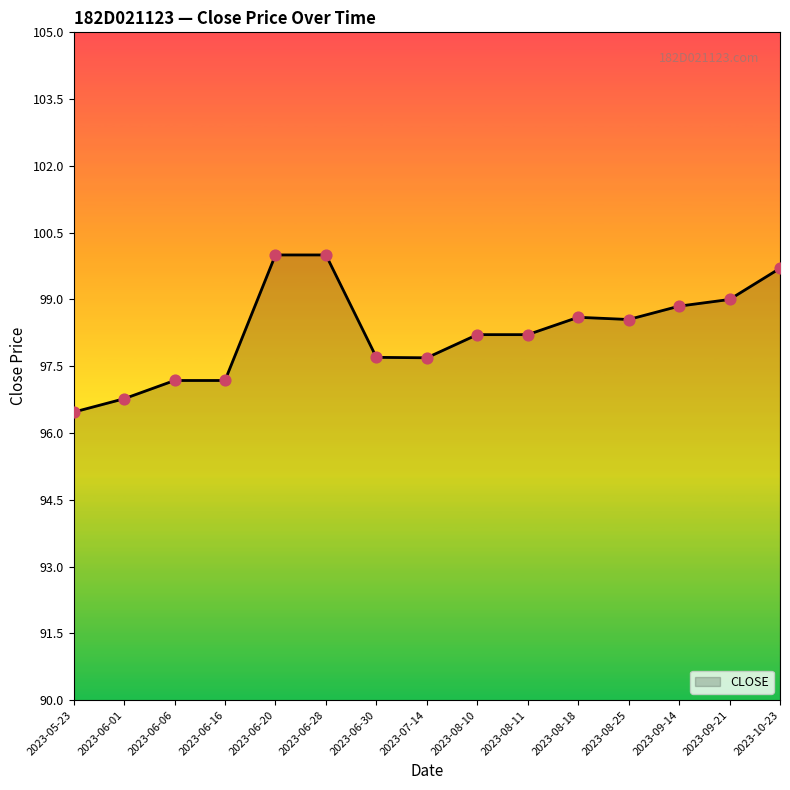

Approximately how many times larger is the value at 2023-06-16 compared to 2023-06-06?

1.0